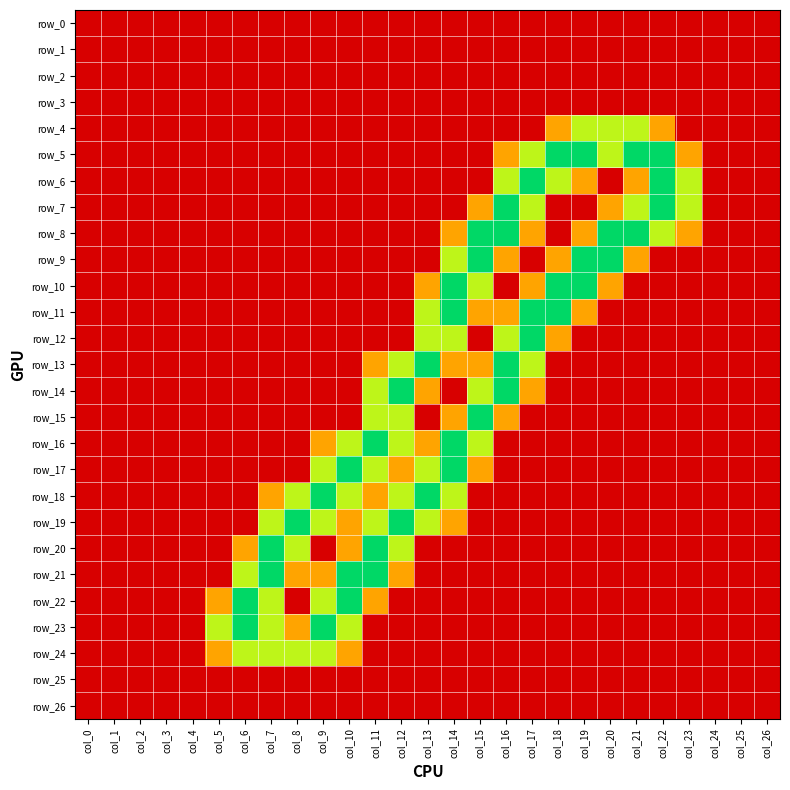

Reading left to right, what are all the values shown in this chart?

row_0: col_0=0.0	col_1=0.0	col_2=0.0	col_3=0.0	col_4=0.0	col_5=0.0	col_6=0.0	col_7=0.0	col_8=0.0	col_9=0.0	col_10=0.0	col_11=0.0	col_12=0.0	col_13=0.0	col_14=0.0	col_15=0.0	col_16=0.0	col_17=0.0	col_18=0.0	col_19=0.0	col_20=0.0	col_21=0.0	col_22=0.0	col_23=0.0	col_24=0.0	col_25=0.0	col_26=0.0
row_1: col_0=0.0	col_1=0.0	col_2=0.0	col_3=0.0	col_4=0.0	col_5=0.0	col_6=0.0	col_7=0.0	col_8=0.0	col_9=0.0	col_10=0.0	col_11=0.0	col_12=0.0	col_13=0.0	col_14=0.0	col_15=0.0	col_16=0.0	col_17=0.0	col_18=0.0	col_19=0.0	col_20=0.0	col_21=0.0	col_22=0.0	col_23=0.0	col_24=0.0	col_25=0.0	col_26=0.0
row_2: col_0=0.0	col_1=0.0	col_2=0.0	col_3=0.0	col_4=0.0	col_5=0.0	col_6=0.0	col_7=0.0	col_8=0.0	col_9=0.0	col_10=0.0	col_11=0.0	col_12=0.0	col_13=0.0	col_14=0.0	col_15=0.0	col_16=0.0	col_17=0.0	col_18=0.0	col_19=0.0	col_20=0.0	col_21=0.0	col_22=0.0	col_23=0.0	col_24=0.0	col_25=0.0	col_26=0.0
row_3: col_0=0.0	col_1=0.0	col_2=0.0	col_3=0.0	col_4=0.0	col_5=0.0	col_6=0.0	col_7=0.0	col_8=0.0	col_9=0.0	col_10=0.0	col_11=0.0	col_12=0.0	col_13=0.0	col_14=0.0	col_15=0.0	col_16=0.0	col_17=0.0	col_18=0.0	col_19=0.0	col_20=0.0	col_21=0.0	col_22=0.0	col_23=0.0	col_24=0.0	col_25=0.0	col_26=0.0
row_4: col_0=0.0	col_1=0.0	col_2=0.0	col_3=0.0	col_4=0.0	col_5=0.0	col_6=0.0	col_7=0.0	col_8=0.0	col_9=0.0	col_10=0.0	col_11=0.0	col_12=0.0	col_13=0.0	col_14=0.0	col_15=0.0	col_16=0.0	col_17=0.0	col_18=0.8	col_19=1.5	col_20=1.5	col_21=1.5	col_22=0.8	col_23=0.0	col_24=0.0	col_25=0.0	col_26=0.0
row_5: col_0=0.0	col_1=0.0	col_2=0.0	col_3=0.0	col_4=0.0	col_5=0.0	col_6=0.0	col_7=0.0	col_8=0.0	col_9=0.0	col_10=0.0	col_11=0.0	col_12=0.0	col_13=0.0	col_14=0.0	col_15=0.0	col_16=0.8	col_17=1.5	col_18=2.0	col_19=2.0	col_20=1.5	col_21=2.0	col_22=2.0	col_23=0.8	col_24=0.0	col_25=0.0	col_26=0.0
row_6: col_0=0.0	col_1=0.0	col_2=0.0	col_3=0.0	col_4=0.0	col_5=0.0	col_6=0.0	col_7=0.0	col_8=0.0	col_9=0.0	col_10=0.0	col_11=0.0	col_12=0.0	col_13=0.0	col_14=0.0	col_15=0.0	col_16=1.5	col_17=2.0	col_18=1.5	col_19=0.8	col_20=0.0	col_21=0.8	col_22=2.0	col_23=1.5	col_24=0.0	col_25=0.0	col_26=0.0
row_7: col_0=0.0	col_1=0.0	col_2=0.0	col_3=0.0	col_4=0.0	col_5=0.0	col_6=0.0	col_7=0.0	col_8=0.0	col_9=0.0	col_10=0.0	col_11=0.0	col_12=0.0	col_13=0.0	col_14=0.0	col_15=0.8	col_16=2.0	col_17=1.5	col_18=0.0	col_19=0.0	col_20=0.8	col_21=1.5	col_22=2.0	col_23=1.5	col_24=0.0	col_25=0.0	col_26=0.0
row_8: col_0=0.0	col_1=0.0	col_2=0.0	col_3=0.0	col_4=0.0	col_5=0.0	col_6=0.0	col_7=0.0	col_8=0.0	col_9=0.0	col_10=0.0	col_11=0.0	col_12=0.0	col_13=0.0	col_14=0.8	col_15=2.0	col_16=2.0	col_17=0.8	col_18=0.0	col_19=0.8	col_20=2.0	col_21=2.0	col_22=1.5	col_23=0.8	col_24=0.0	col_25=0.0	col_26=0.0
row_9: col_0=0.0	col_1=0.0	col_2=0.0	col_3=0.0	col_4=0.0	col_5=0.0	col_6=0.0	col_7=0.0	col_8=0.0	col_9=0.0	col_10=0.0	col_11=0.0	col_12=0.0	col_13=0.0	col_14=1.5	col_15=2.0	col_16=0.8	col_17=0.0	col_18=0.8	col_19=2.0	col_20=2.0	col_21=0.8	col_22=0.0	col_23=0.0	col_24=0.0	col_25=0.0	col_26=0.0
row_10: col_0=0.0	col_1=0.0	col_2=0.0	col_3=0.0	col_4=0.0	col_5=0.0	col_6=0.0	col_7=0.0	col_8=0.0	col_9=0.0	col_10=0.0	col_11=0.0	col_12=0.0	col_13=0.8	col_14=2.0	col_15=1.5	col_16=0.0	col_17=0.8	col_18=2.0	col_19=2.0	col_20=0.8	col_21=0.0	col_22=0.0	col_23=0.0	col_24=0.0	col_25=0.0	col_26=0.0
row_11: col_0=0.0	col_1=0.0	col_2=0.0	col_3=0.0	col_4=0.0	col_5=0.0	col_6=0.0	col_7=0.0	col_8=0.0	col_9=0.0	col_10=0.0	col_11=0.0	col_12=0.0	col_13=1.5	col_14=2.0	col_15=0.8	col_16=0.8	col_17=2.0	col_18=2.0	col_19=0.8	col_20=0.0	col_21=0.0	col_22=0.0	col_23=0.0	col_24=0.0	col_25=0.0	col_26=0.0
row_12: col_0=0.0	col_1=0.0	col_2=0.0	col_3=0.0	col_4=0.0	col_5=0.0	col_6=0.0	col_7=0.0	col_8=0.0	col_9=0.0	col_10=0.0	col_11=0.0	col_12=0.0	col_13=1.5	col_14=1.5	col_15=0.0	col_16=1.5	col_17=2.0	col_18=0.8	col_19=0.0	col_20=0.0	col_21=0.0	col_22=0.0	col_23=0.0	col_24=0.0	col_25=0.0	col_26=0.0
row_13: col_0=0.0	col_1=0.0	col_2=0.0	col_3=0.0	col_4=0.0	col_5=0.0	col_6=0.0	col_7=0.0	col_8=0.0	col_9=0.0	col_10=0.0	col_11=0.8	col_12=1.5	col_13=2.0	col_14=0.8	col_15=0.8	col_16=2.0	col_17=1.5	col_18=0.0	col_19=0.0	col_20=0.0	col_21=0.0	col_22=0.0	col_23=0.0	col_24=0.0	col_25=0.0	col_26=0.0
row_14: col_0=0.0	col_1=0.0	col_2=0.0	col_3=0.0	col_4=0.0	col_5=0.0	col_6=0.0	col_7=0.0	col_8=0.0	col_9=0.0	col_10=0.0	col_11=1.5	col_12=2.0	col_13=0.8	col_14=0.0	col_15=1.5	col_16=2.0	col_17=0.8	col_18=0.0	col_19=0.0	col_20=0.0	col_21=0.0	col_22=0.0	col_23=0.0	col_24=0.0	col_25=0.0	col_26=0.0
row_15: col_0=0.0	col_1=0.0	col_2=0.0	col_3=0.0	col_4=0.0	col_5=0.0	col_6=0.0	col_7=0.0	col_8=0.0	col_9=0.0	col_10=0.0	col_11=1.5	col_12=1.5	col_13=0.0	col_14=0.8	col_15=2.0	col_16=0.8	col_17=0.0	col_18=0.0	col_19=0.0	col_20=0.0	col_21=0.0	col_22=0.0	col_23=0.0	col_24=0.0	col_25=0.0	col_26=0.0
row_16: col_0=0.0	col_1=0.0	col_2=0.0	col_3=0.0	col_4=0.0	col_5=0.0	col_6=0.0	col_7=0.0	col_8=0.0	col_9=0.8	col_10=1.5	col_11=2.0	col_12=1.5	col_13=0.8	col_14=2.0	col_15=1.5	col_16=0.0	col_17=0.0	col_18=0.0	col_19=0.0	col_20=0.0	col_21=0.0	col_22=0.0	col_23=0.0	col_24=0.0	col_25=0.0	col_26=0.0
row_17: col_0=0.0	col_1=0.0	col_2=0.0	col_3=0.0	col_4=0.0	col_5=0.0	col_6=0.0	col_7=0.0	col_8=0.0	col_9=1.5	col_10=2.0	col_11=1.5	col_12=0.8	col_13=1.5	col_14=2.0	col_15=0.8	col_16=0.0	col_17=0.0	col_18=0.0	col_19=0.0	col_20=0.0	col_21=0.0	col_22=0.0	col_23=0.0	col_24=0.0	col_25=0.0	col_26=0.0
row_18: col_0=0.0	col_1=0.0	col_2=0.0	col_3=0.0	col_4=0.0	col_5=0.0	col_6=0.0	col_7=0.8	col_8=1.5	col_9=2.0	col_10=1.5	col_11=0.8	col_12=1.5	col_13=2.0	col_14=1.5	col_15=0.0	col_16=0.0	col_17=0.0	col_18=0.0	col_19=0.0	col_20=0.0	col_21=0.0	col_22=0.0	col_23=0.0	col_24=0.0	col_25=0.0	col_26=0.0
row_19: col_0=0.0	col_1=0.0	col_2=0.0	col_3=0.0	col_4=0.0	col_5=0.0	col_6=0.0	col_7=1.5	col_8=2.0	col_9=1.5	col_10=0.8	col_11=1.5	col_12=2.0	col_13=1.5	col_14=0.8	col_15=0.0	col_16=0.0	col_17=0.0	col_18=0.0	col_19=0.0	col_20=0.0	col_21=0.0	col_22=0.0	col_23=0.0	col_24=0.0	col_25=0.0	col_26=0.0
row_20: col_0=0.0	col_1=0.0	col_2=0.0	col_3=0.0	col_4=0.0	col_5=0.0	col_6=0.8	col_7=2.0	col_8=1.5	col_9=0.0	col_10=0.8	col_11=2.0	col_12=1.5	col_13=0.0	col_14=0.0	col_15=0.0	col_16=0.0	col_17=0.0	col_18=0.0	col_19=0.0	col_20=0.0	col_21=0.0	col_22=0.0	col_23=0.0	col_24=0.0	col_25=0.0	col_26=0.0
row_21: col_0=0.0	col_1=0.0	col_2=0.0	col_3=0.0	col_4=0.0	col_5=0.0	col_6=1.5	col_7=2.0	col_8=0.8	col_9=0.8	col_10=2.0	col_11=2.0	col_12=0.8	col_13=0.0	col_14=0.0	col_15=0.0	col_16=0.0	col_17=0.0	col_18=0.0	col_19=0.0	col_20=0.0	col_21=0.0	col_22=0.0	col_23=0.0	col_24=0.0	col_25=0.0	col_26=0.0
row_22: col_0=0.0	col_1=0.0	col_2=0.0	col_3=0.0	col_4=0.0	col_5=0.8	col_6=2.0	col_7=1.5	col_8=0.0	col_9=1.5	col_10=2.0	col_11=0.8	col_12=0.0	col_13=0.0	col_14=0.0	col_15=0.0	col_16=0.0	col_17=0.0	col_18=0.0	col_19=0.0	col_20=0.0	col_21=0.0	col_22=0.0	col_23=0.0	col_24=0.0	col_25=0.0	col_26=0.0
row_23: col_0=0.0	col_1=0.0	col_2=0.0	col_3=0.0	col_4=0.0	col_5=1.5	col_6=2.0	col_7=1.5	col_8=0.8	col_9=2.0	col_10=1.5	col_11=0.0	col_12=0.0	col_13=0.0	col_14=0.0	col_15=0.0	col_16=0.0	col_17=0.0	col_18=0.0	col_19=0.0	col_20=0.0	col_21=0.0	col_22=0.0	col_23=0.0	col_24=0.0	col_25=0.0	col_26=0.0
row_24: col_0=0.0	col_1=0.0	col_2=0.0	col_3=0.0	col_4=0.0	col_5=0.8	col_6=1.5	col_7=1.5	col_8=1.5	col_9=1.5	col_10=0.8	col_11=0.0	col_12=0.0	col_13=0.0	col_14=0.0	col_15=0.0	col_16=0.0	col_17=0.0	col_18=0.0	col_19=0.0	col_20=0.0	col_21=0.0	col_22=0.0	col_23=0.0	col_24=0.0	col_25=0.0	col_26=0.0
row_25: col_0=0.0	col_1=0.0	col_2=0.0	col_3=0.0	col_4=0.0	col_5=0.0	col_6=0.0	col_7=0.0	col_8=0.0	col_9=0.0	col_10=0.0	col_11=0.0	col_12=0.0	col_13=0.0	col_14=0.0	col_15=0.0	col_16=0.0	col_17=0.0	col_18=0.0	col_19=0.0	col_20=0.0	col_21=0.0	col_22=0.0	col_23=0.0	col_24=0.0	col_25=0.0	col_26=0.0
row_26: col_0=0.0	col_1=0.0	col_2=0.0	col_3=0.0	col_4=0.0	col_5=0.0	col_6=0.0	col_7=0.0	col_8=0.0	col_9=0.0	col_10=0.0	col_11=0.0	col_12=0.0	col_13=0.0	col_14=0.0	col_15=0.0	col_16=0.0	col_17=0.0	col_18=0.0	col_19=0.0	col_20=0.0	col_21=0.0	col_22=0.0	col_23=0.0	col_24=0.0	col_25=0.0	col_26=0.0